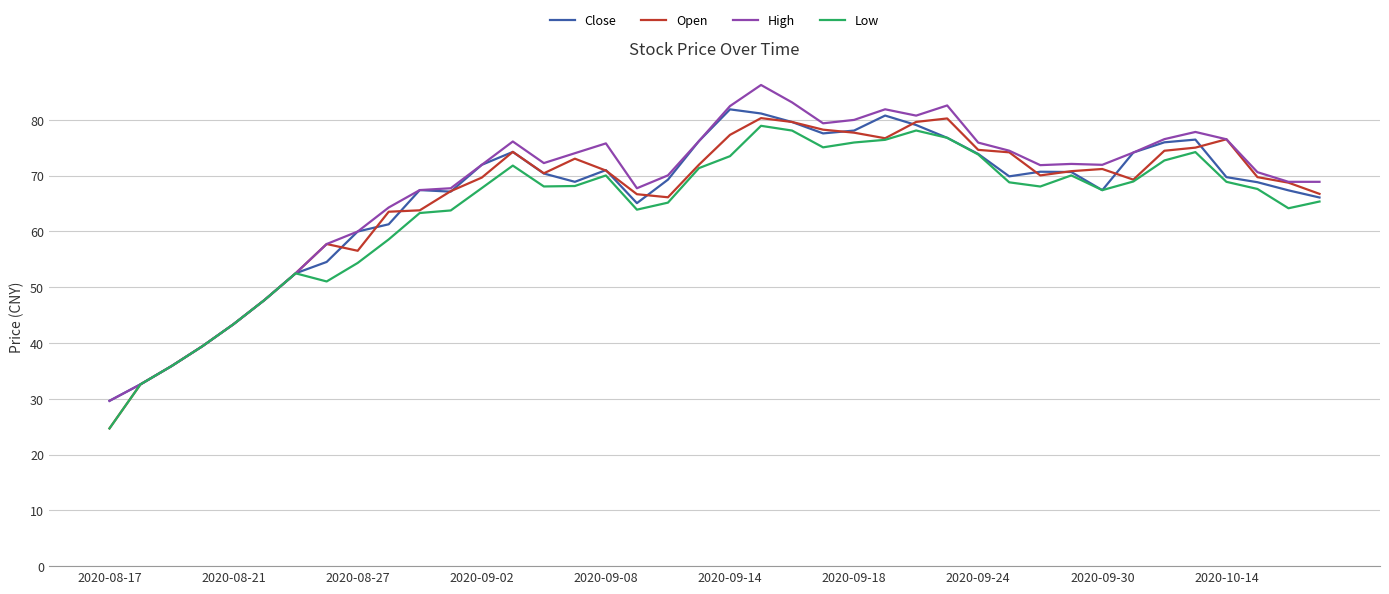

What is the minimum value for High?

29.6